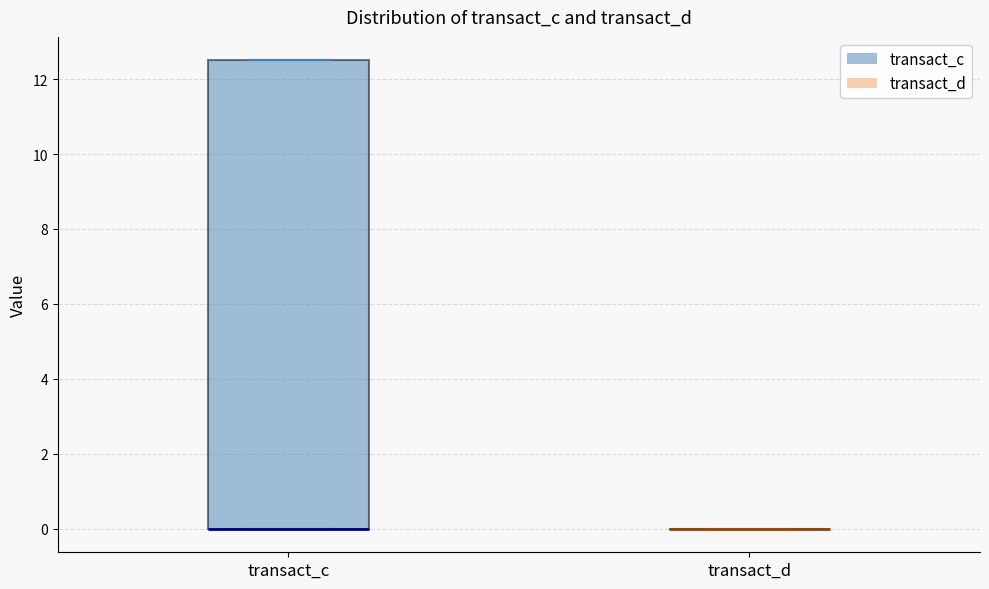

Reading left to right, transcribe this box plot: for each box, give where its median line is, the range the box spans, and where its two whiskers end, as read against the y-axis. The values are not printed on the chart, so give them approximately, as read against the axis.

transact_c: median 0.0 (drawn on the box's lower edge), box 0.0 to 12.6, whiskers 0.0 to 12.6
transact_d: box collapsed to a line at 0.0, whiskers 0.0 to 0.0